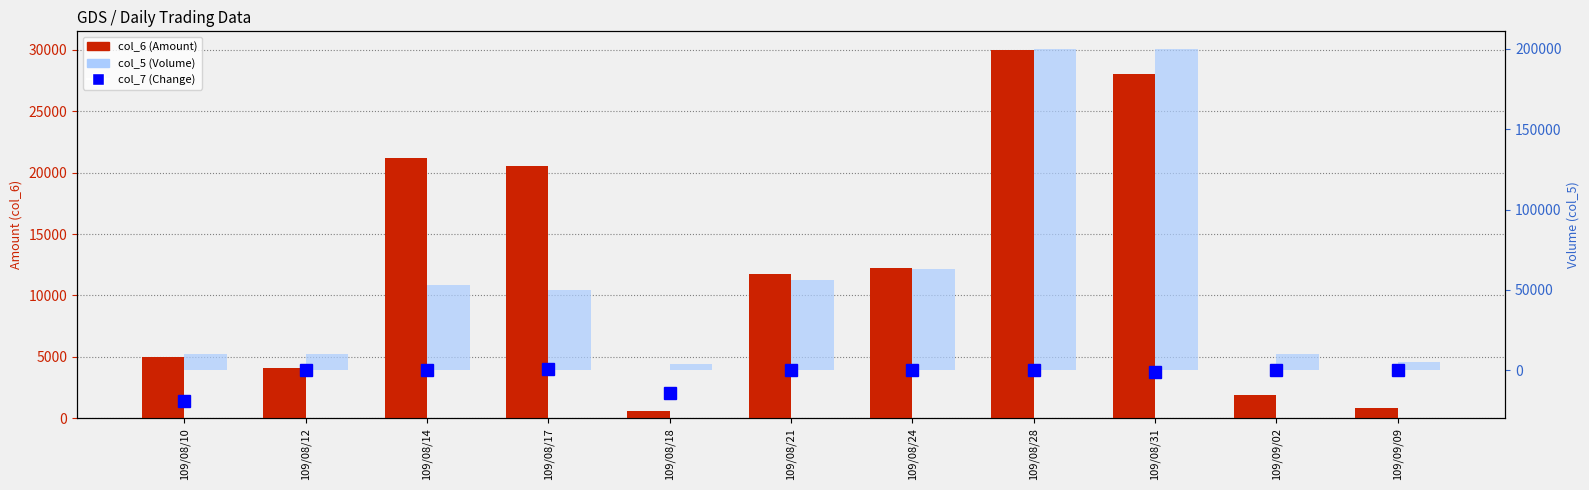

Between 109/08/28 and 109/09/09, which series saw the biggest shift?

col_5 (Volume)